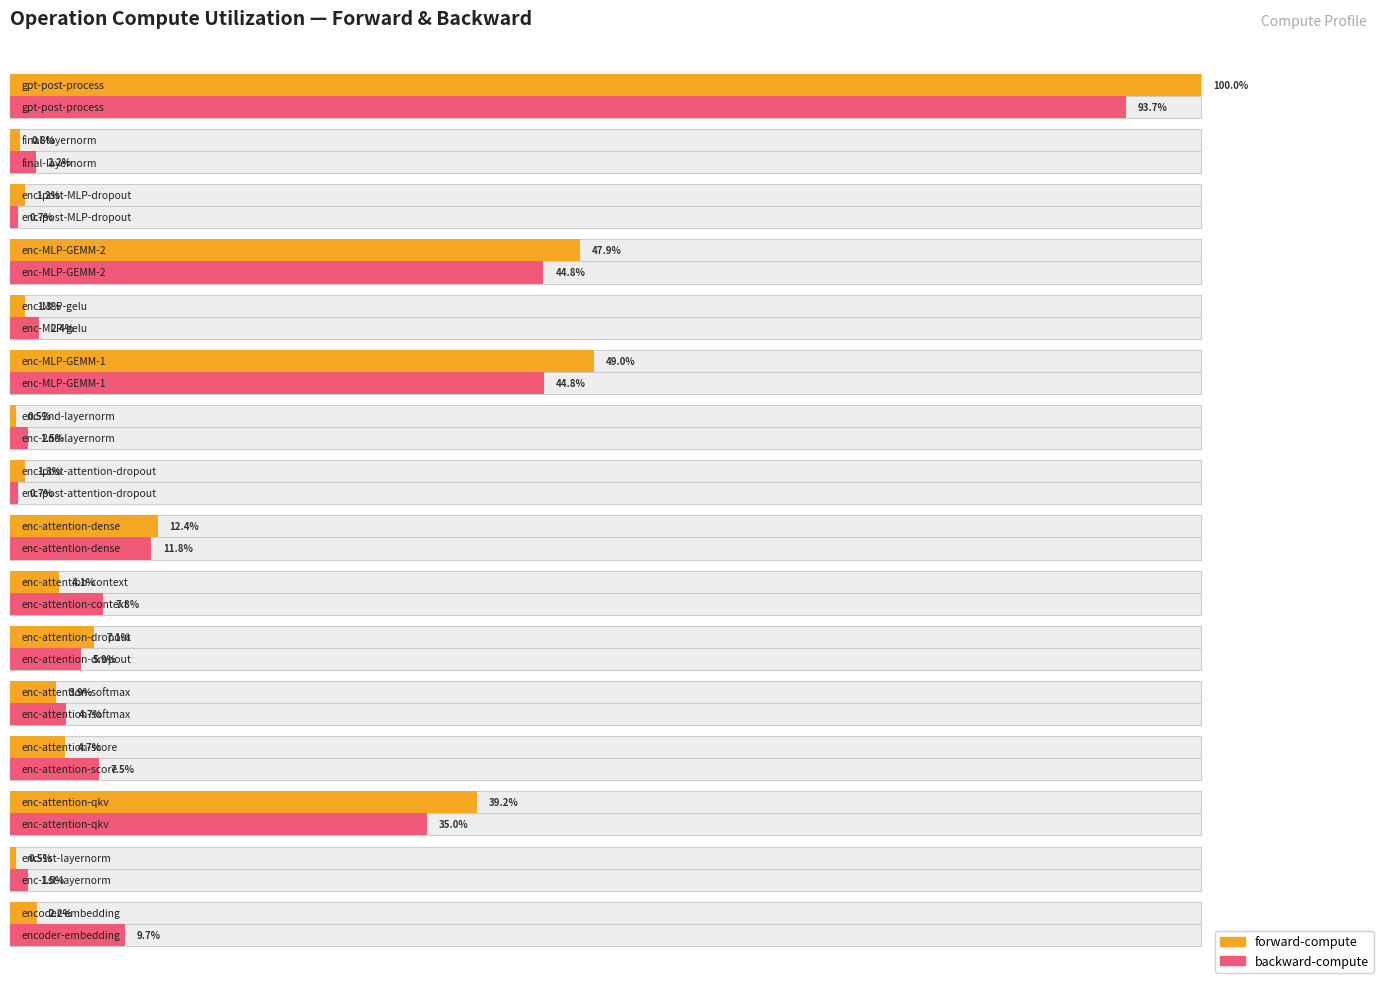

Reading left to right, transcribe all the data shown in this chart.

forward-compute: 2.2	0.5	39.2	4.7	3.9	7.1	4.1	12.4	1.3	0.5	49.0	1.3	47.9	1.2	0.8	100.0
backward-compute: 9.7	1.5	35.0	7.5	4.7	5.9	7.8	11.8	0.7	1.5	44.8	2.4	44.8	0.7	2.2	93.7